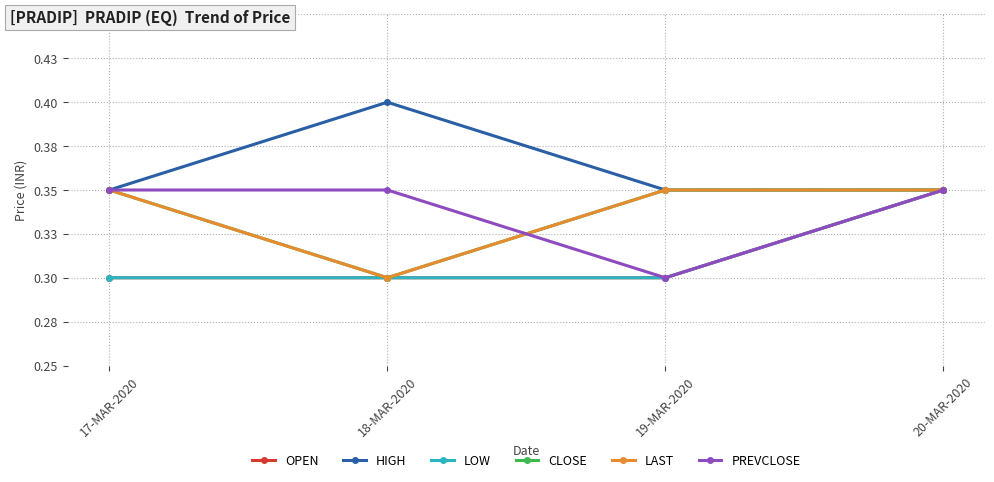

What position from the left is 19-MAR-2020?

3